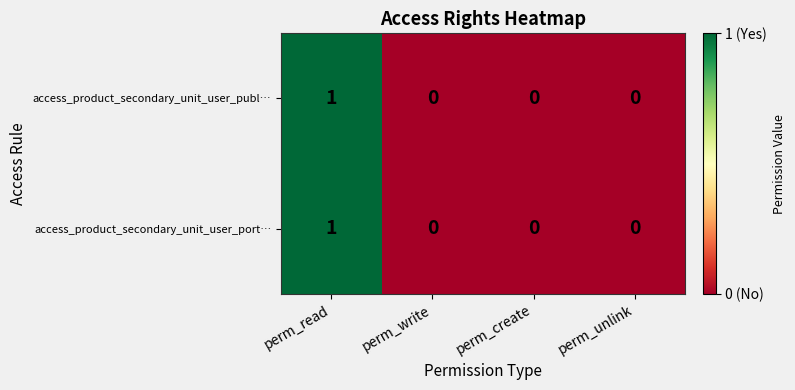

At which category is the sum across all series the highest?

perm_read